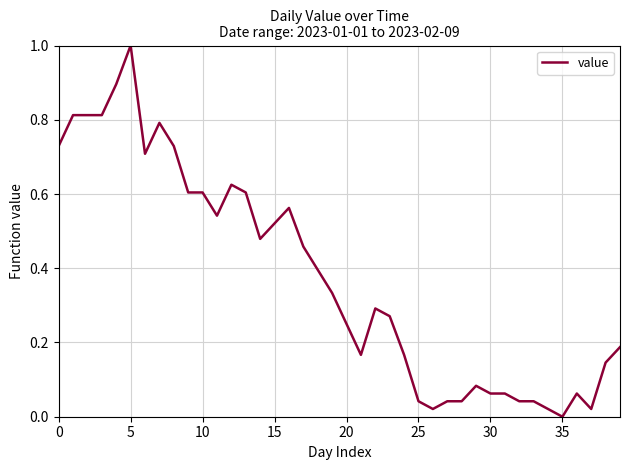

What is the maximum value shown in the chart?

1.0